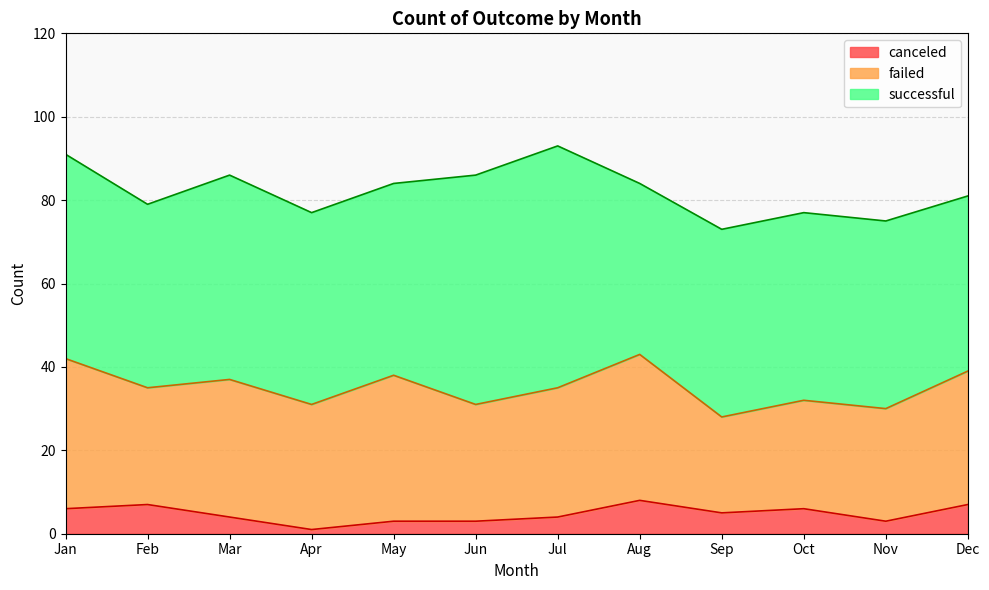

Does the chart display data point markers on the line(s)?

No